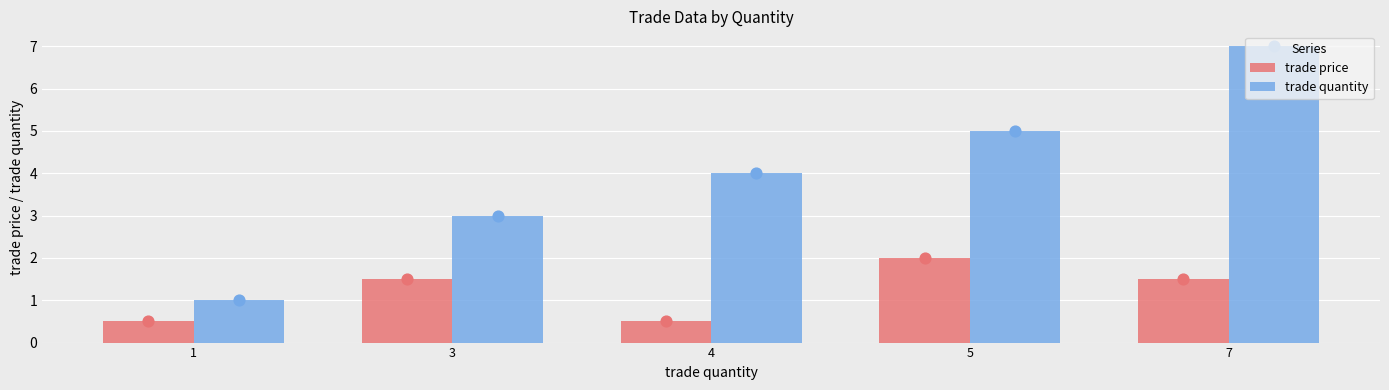

Which series reaches the maximum Y coordinate?

trade quantity